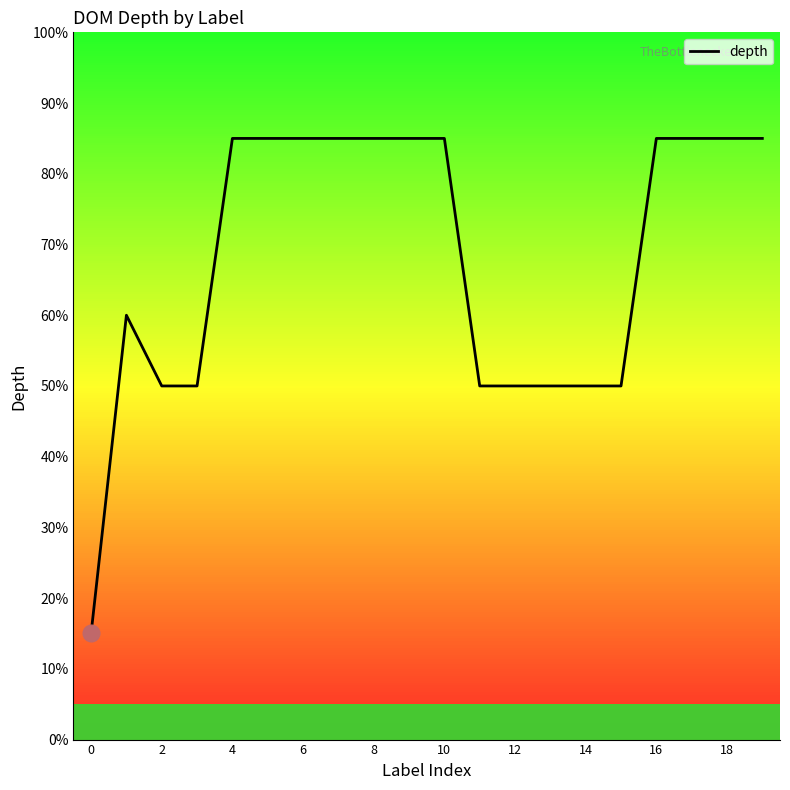

Does the chart have visible grid lines?

No